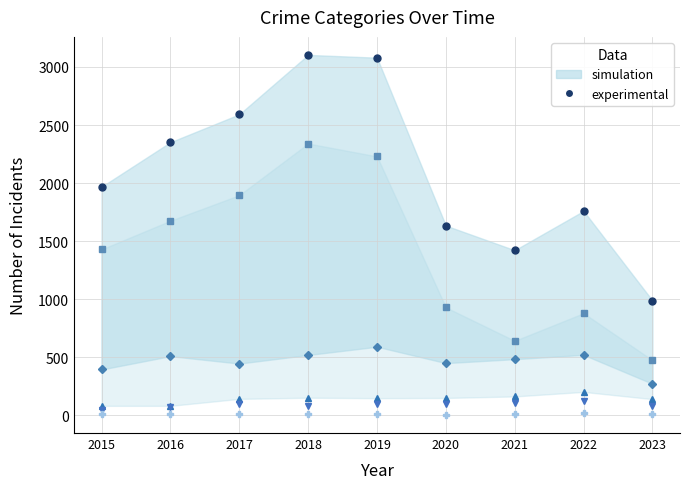

How many lines are shown in the chart?

6